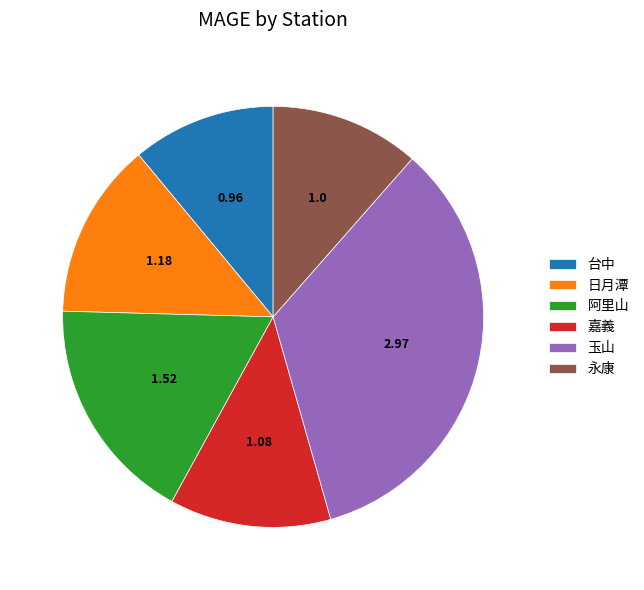

Do 玉山 and 永康 together represent more than half of the pie?

No